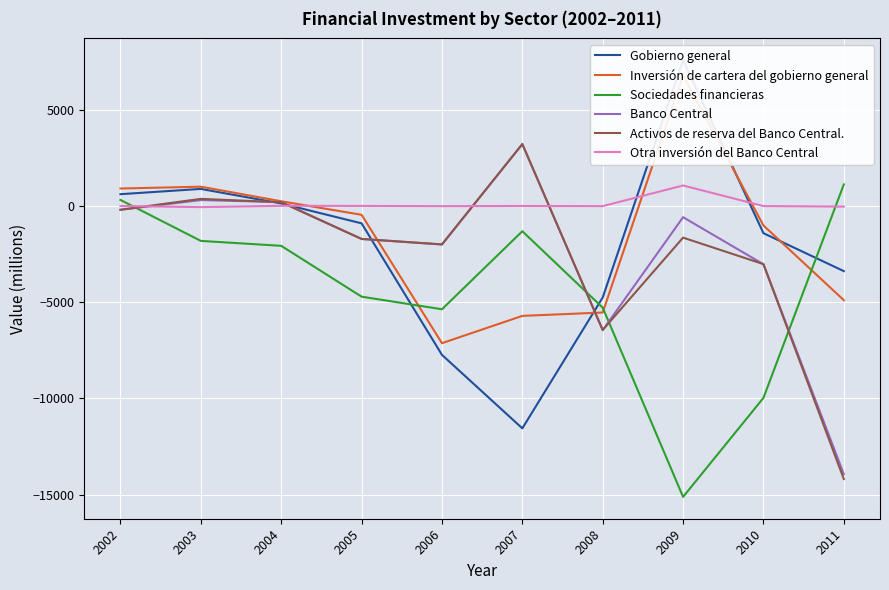

How many times do Sociedades financieras and Activos de reserva del Banco Central. cross each other?

4